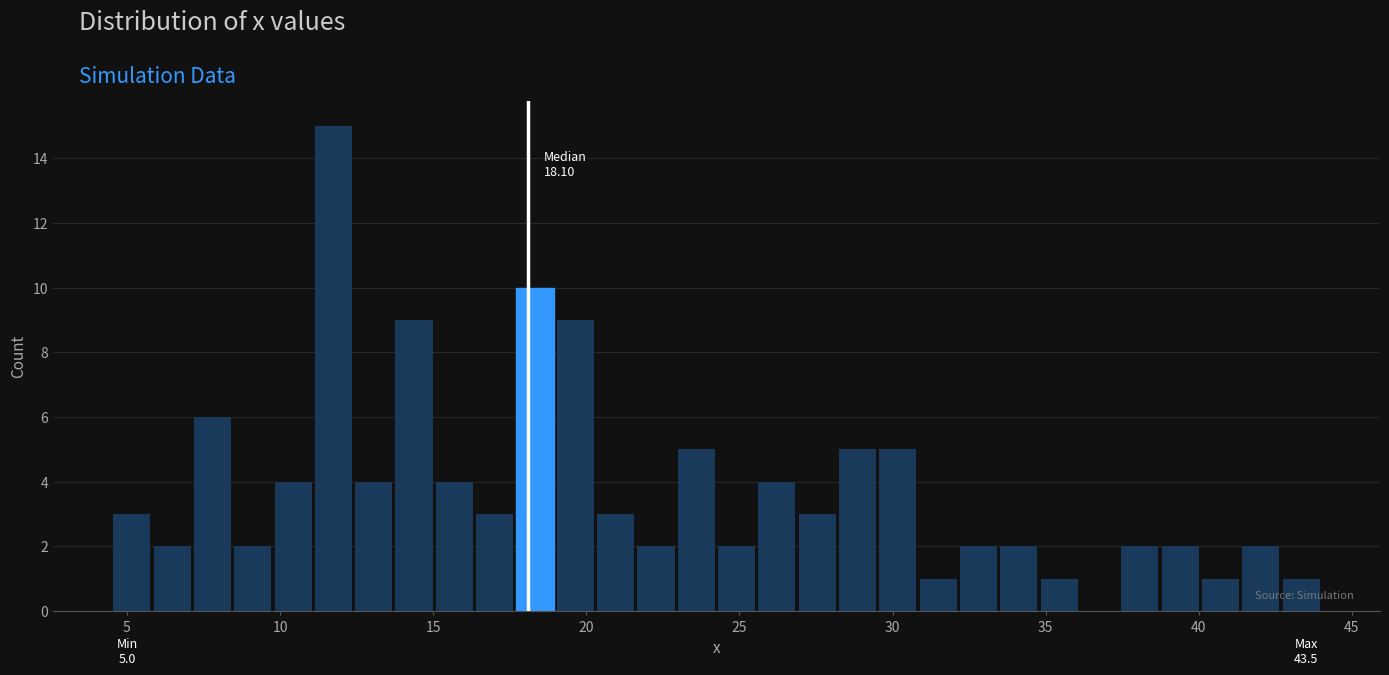

Around what value on the x-axis is the tallest bar? Give the approximate position of its centre, as read against the axis.

11.5